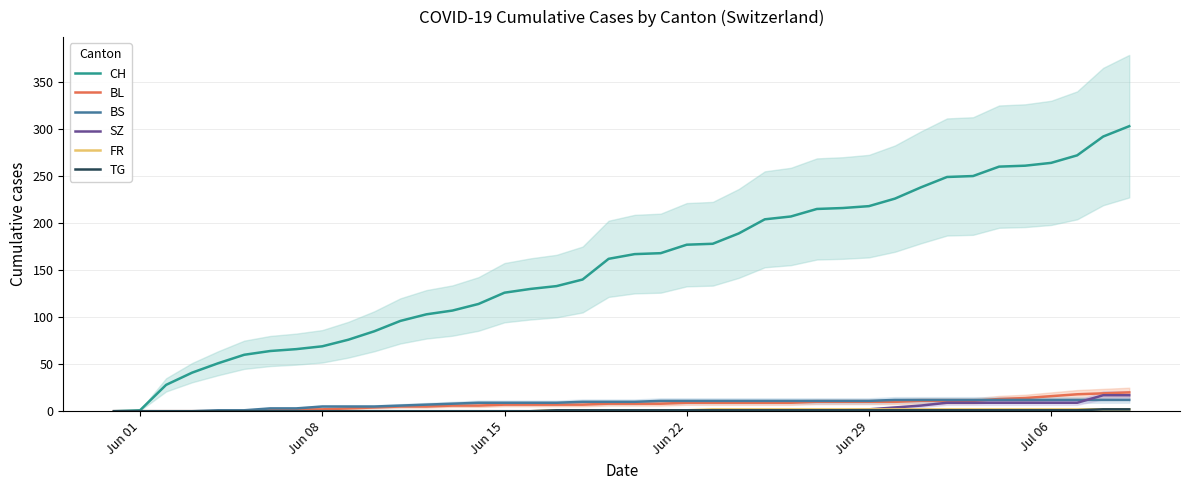

Which series has the largest total across all categories?

CH